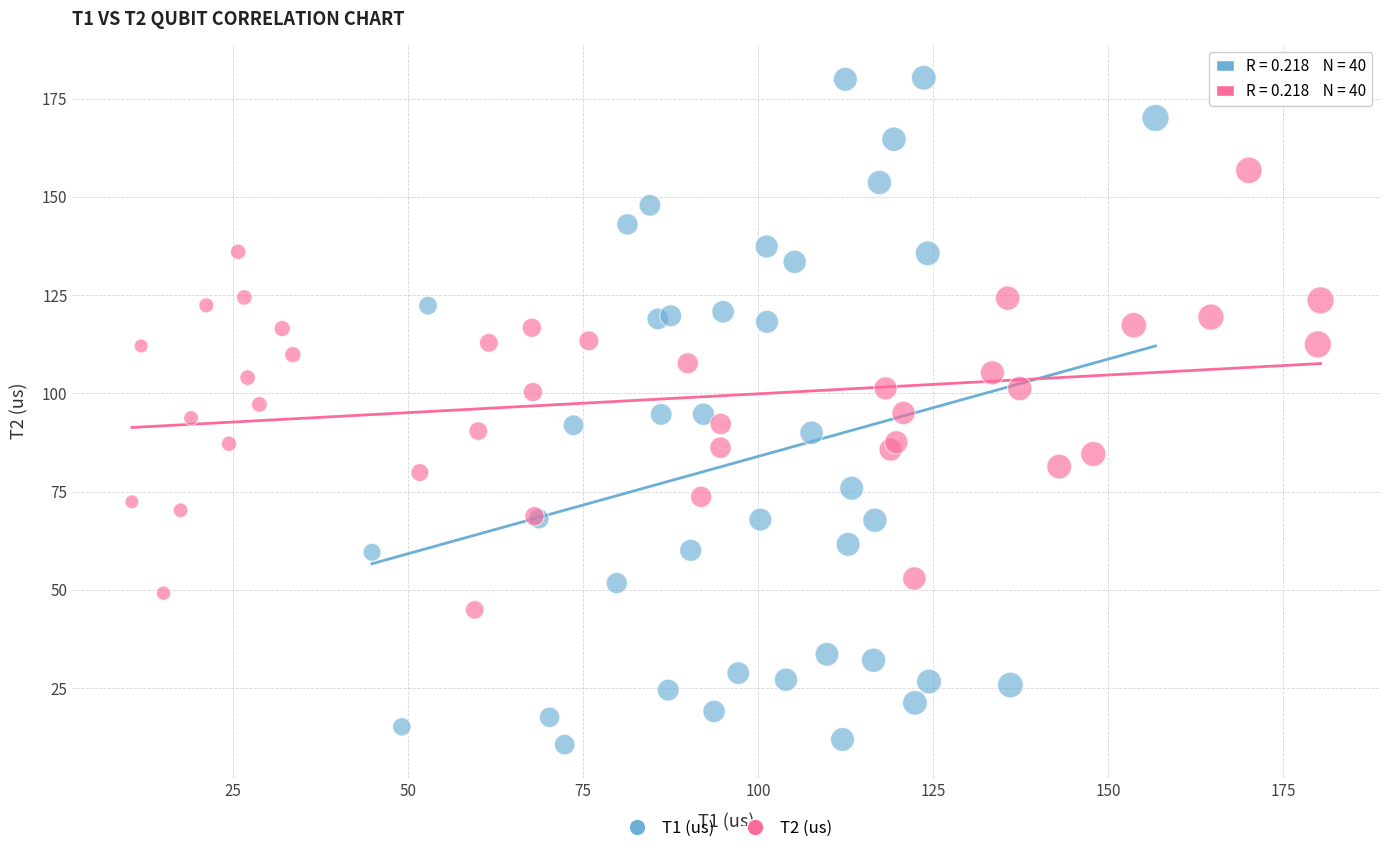

Which series contains the lowest Y value?

T1 (us)